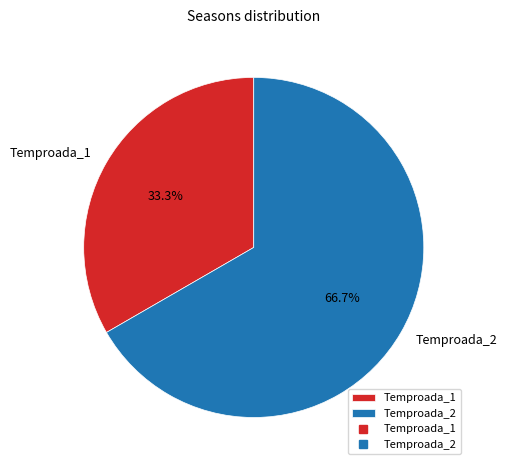

Rank the categories by value from lowest to highest.

Temproada_1, Temproada_2